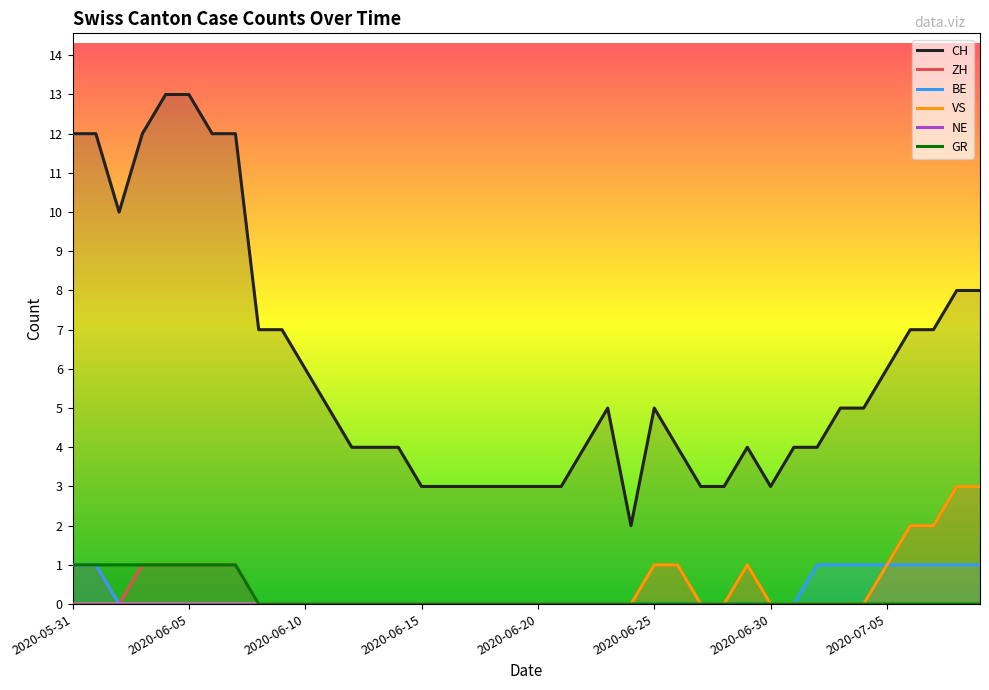

What position from the left is 2020-06-24?

25